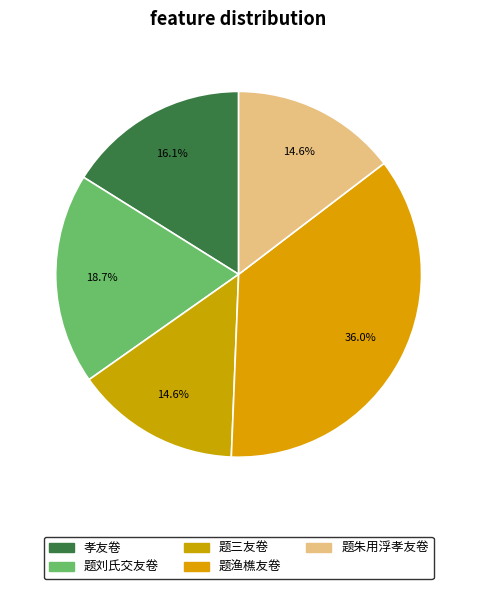

Does 题渔樵友卷 account for over 50% of the chart?

No